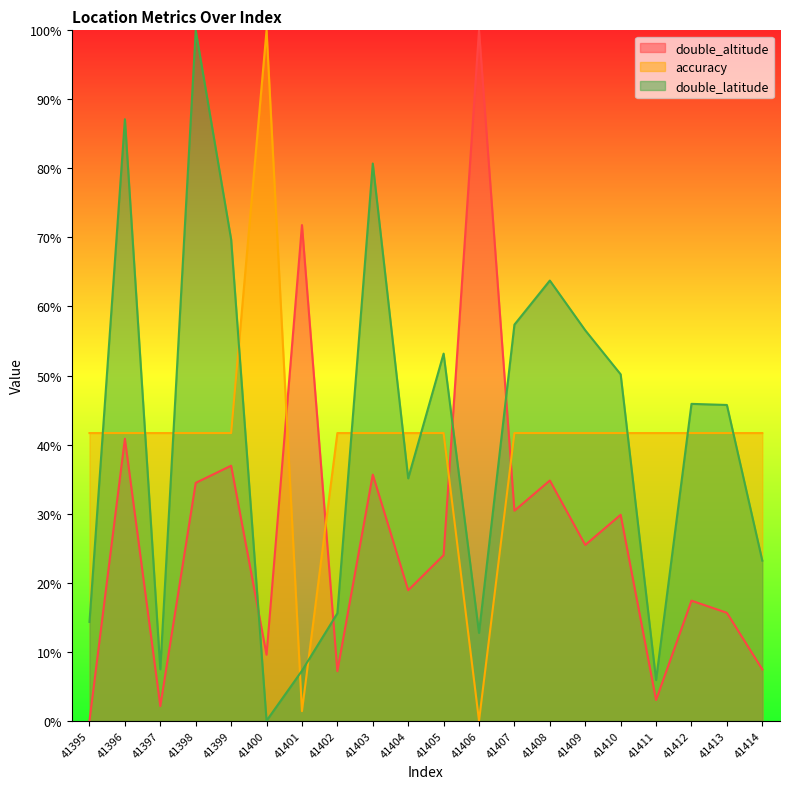

At how many categories does at least one series exceed 41?

20